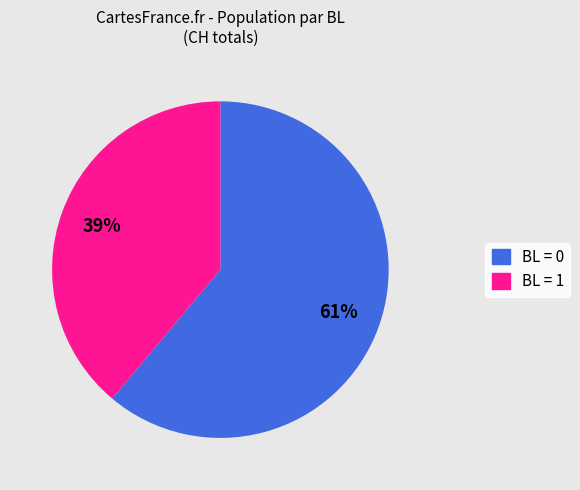

Is there any slice that represents more than half of the pie?

Yes